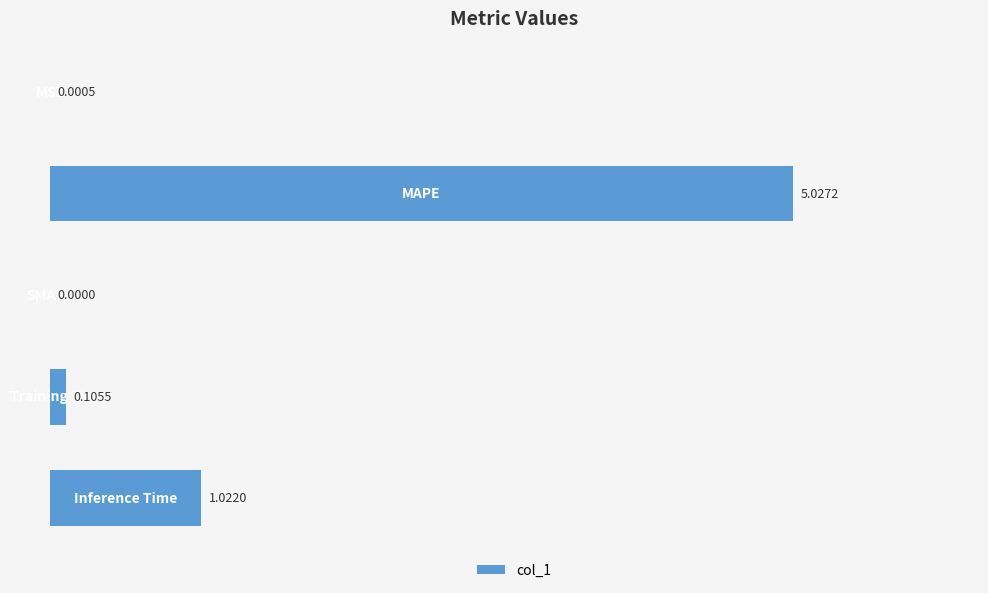

What is the greatest value displayed?

5.0